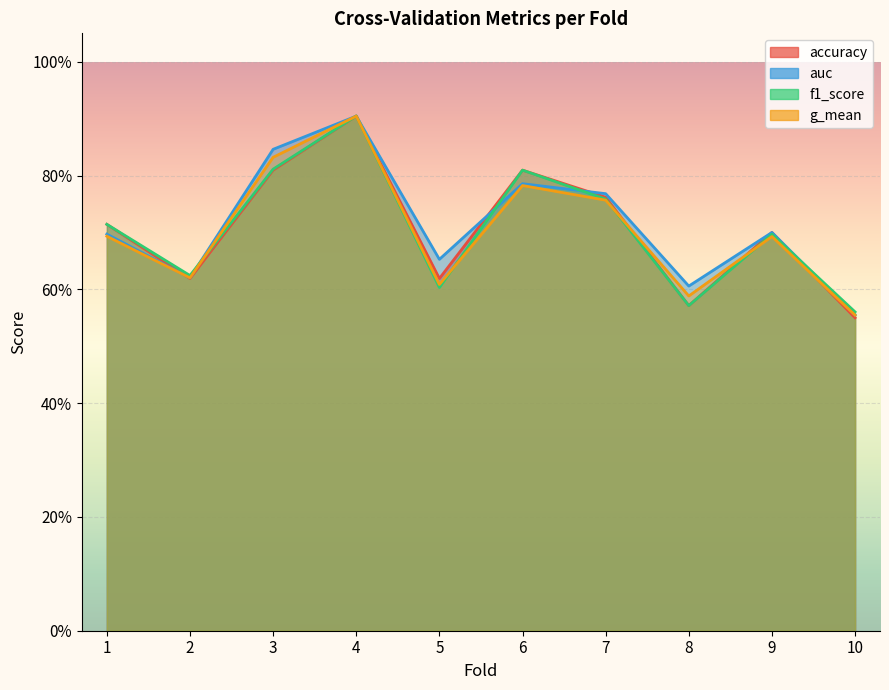

How many accuracy values are between 0 and 1?

10